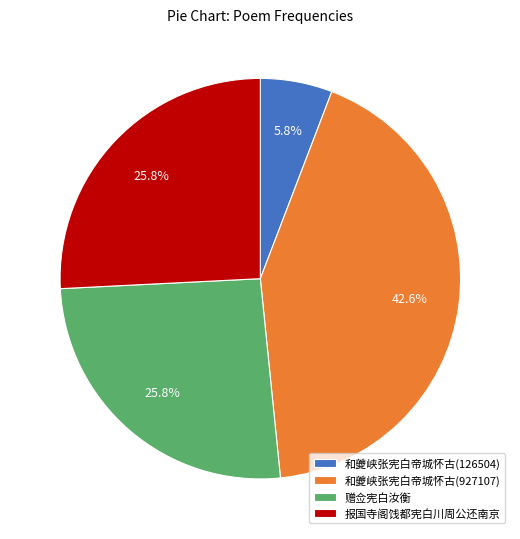

To the nearest percent, what portion does 报国寺阁饯都宪白川周公还南京 represent?

26%